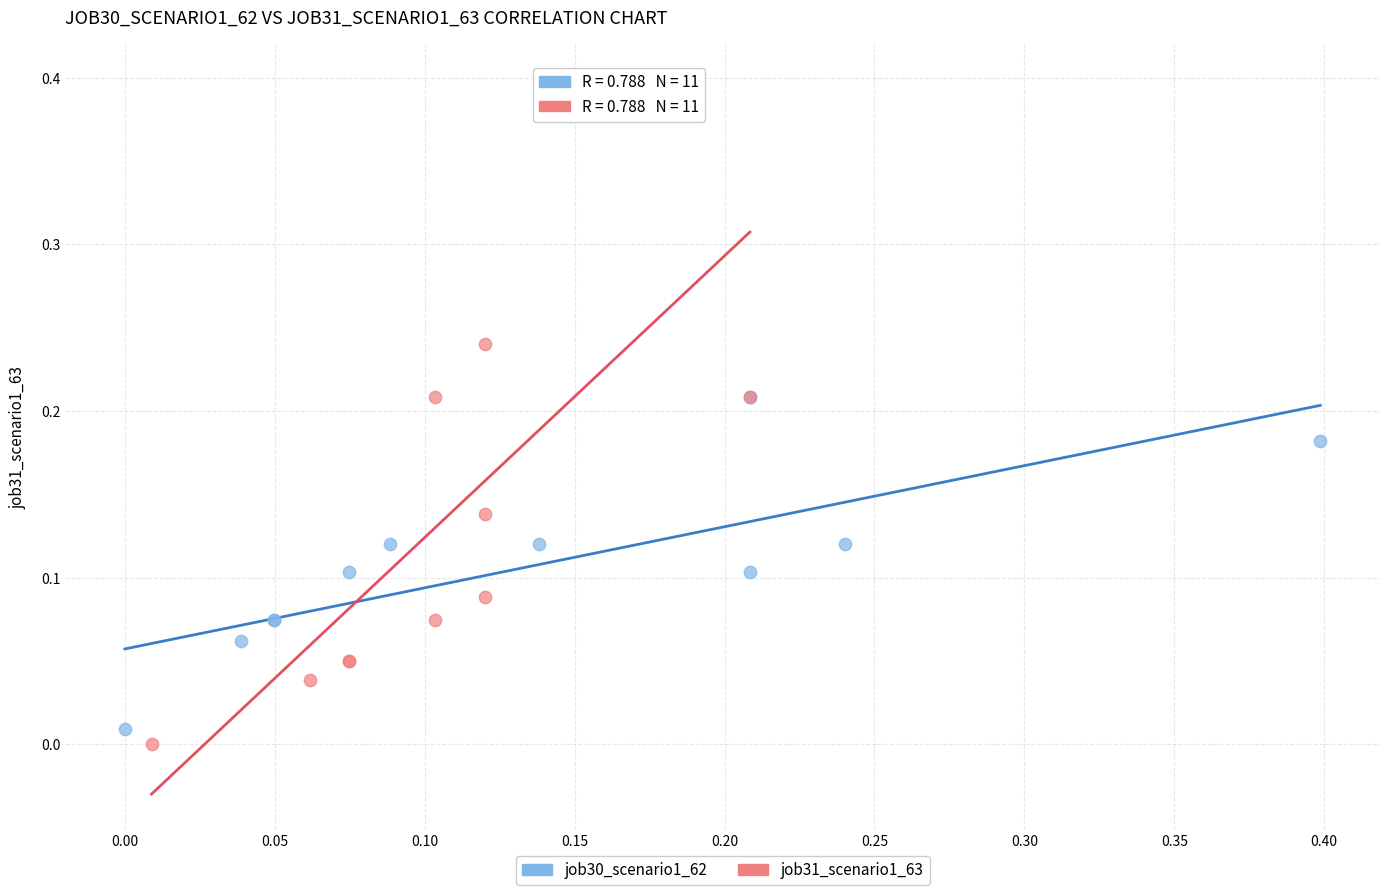

What are all the series names shown in the legend?

job30_scenario1_62, job31_scenario1_63